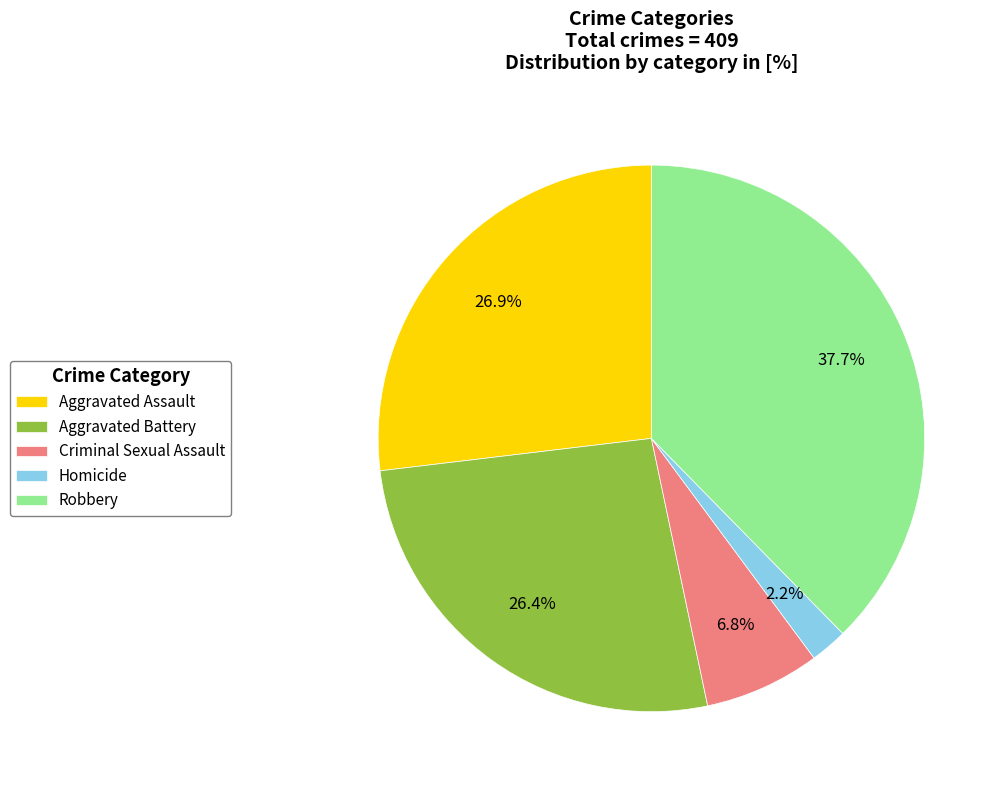

True or false: Criminal Sexual Assault accounts for 7% of the total.

True